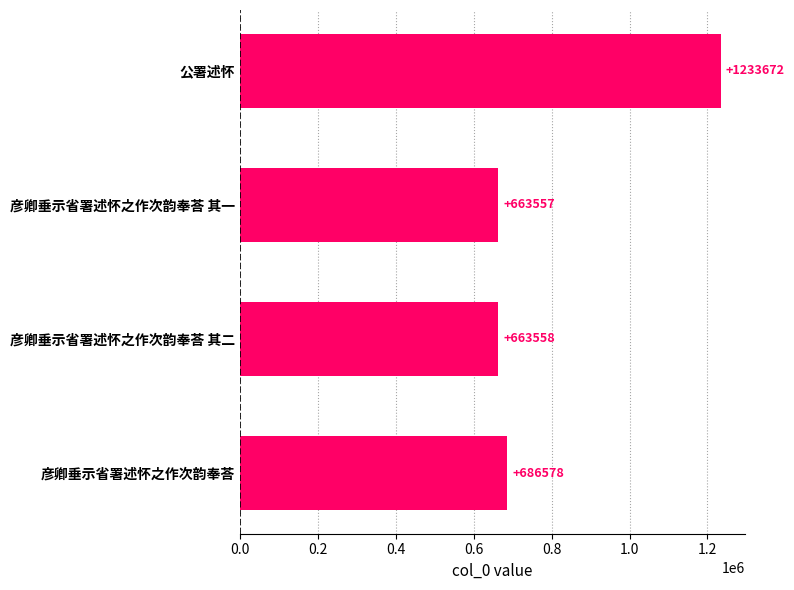

Reading top to bottom, transcribe all the data shown in this chart.

1233672	663557	663558	686578